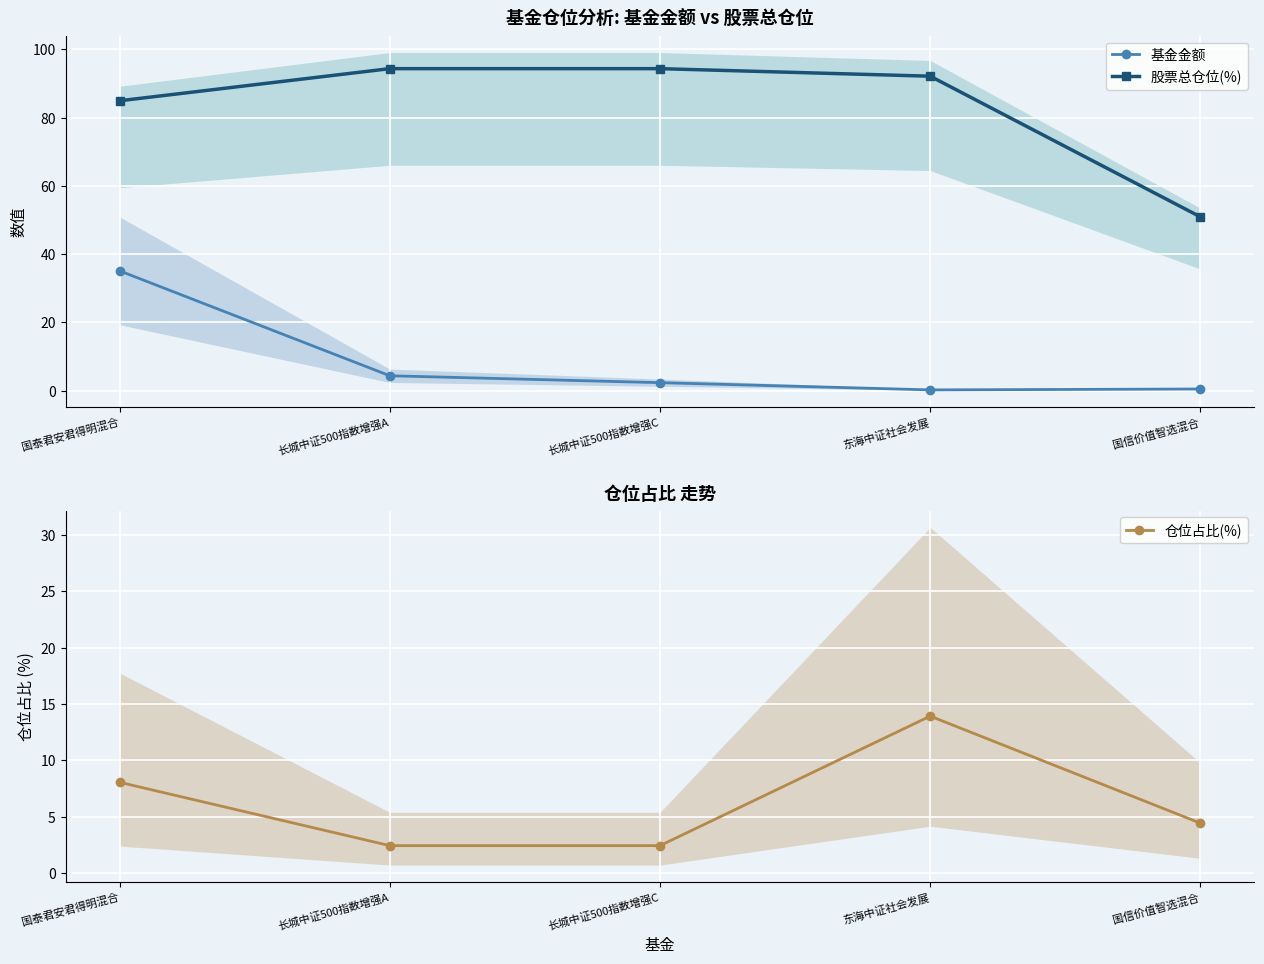

True or false: 股票总仓位(%) and 仓位占比(%) intersect in this chart.

False